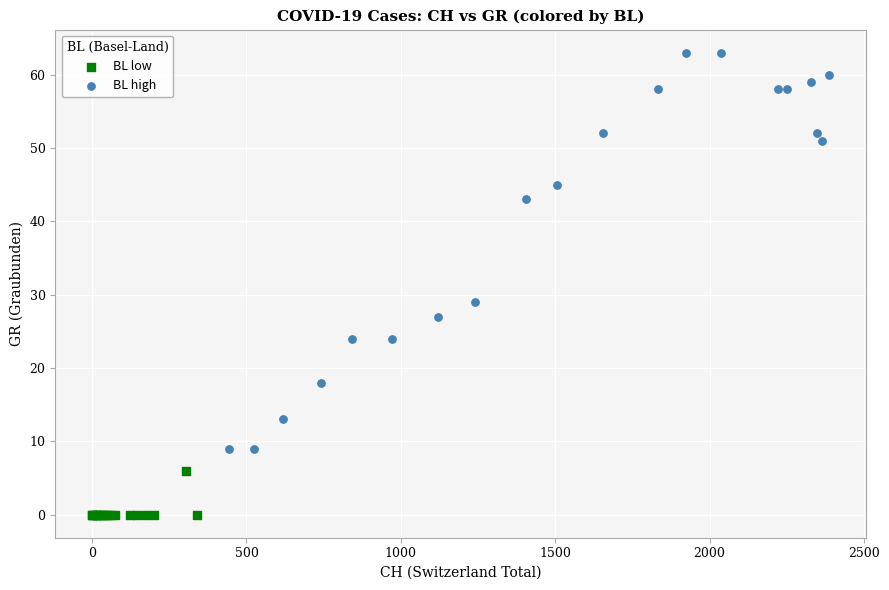

What are all the series names shown in the legend?

BL low, BL high